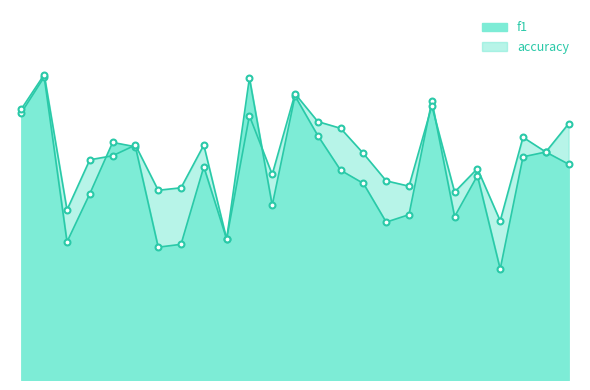

What are all the series names shown in the legend?

f1, accuracy